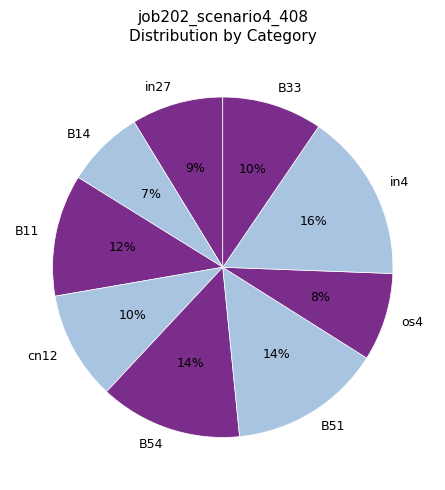

What percentage is the os4 slice, to the nearest percent?

8%